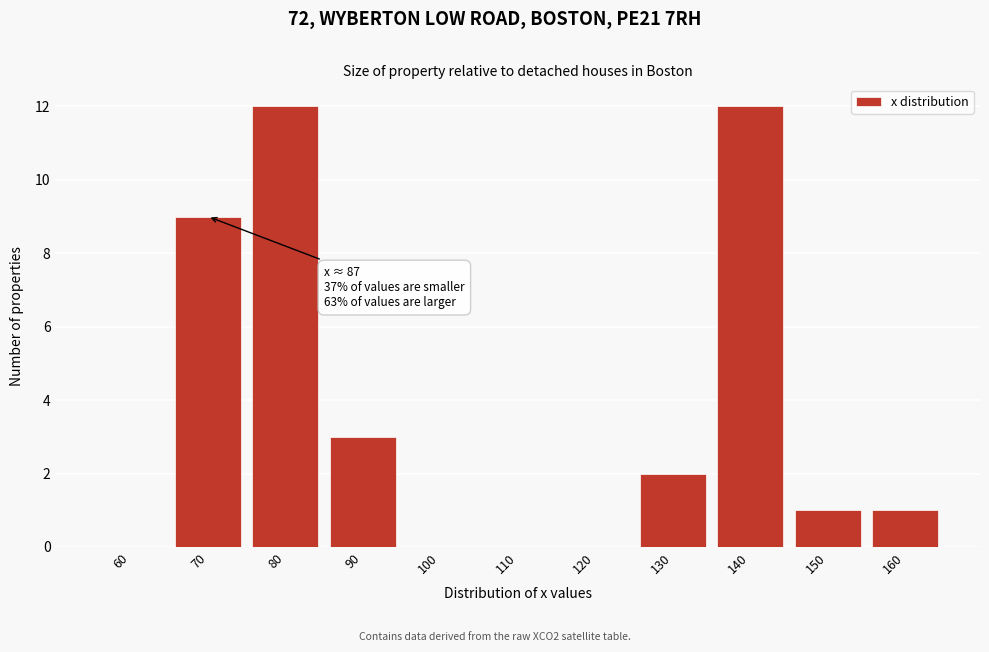

Reading left to right, list all the values displayed in this chart.

60=0	70=9	80=12	90=3	100=0	110=0	120=0	130=2	140=12	150=1	160=1